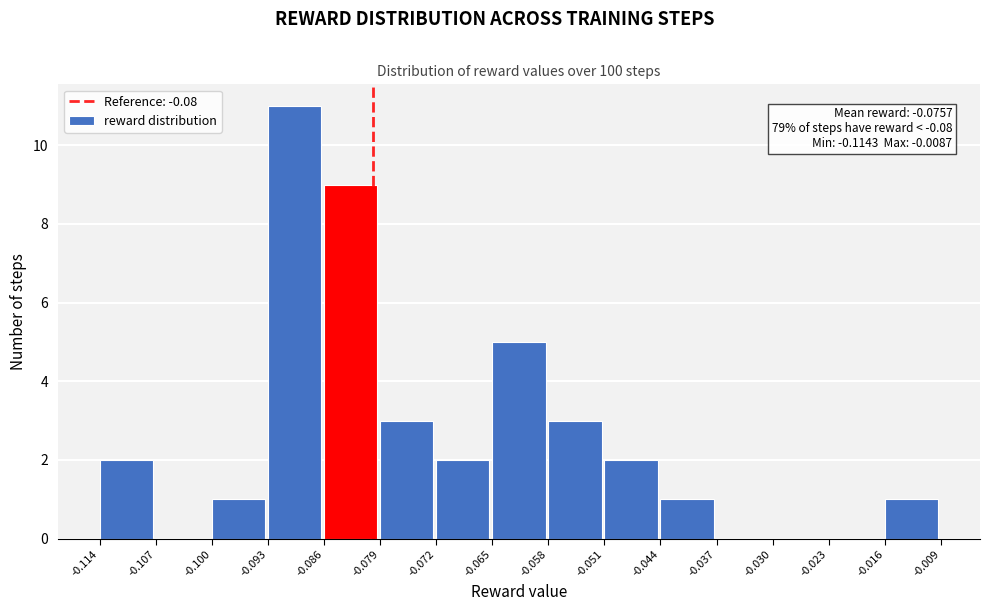

Which range on the x-axis has the tallest bar?

-0.093 to -0.086